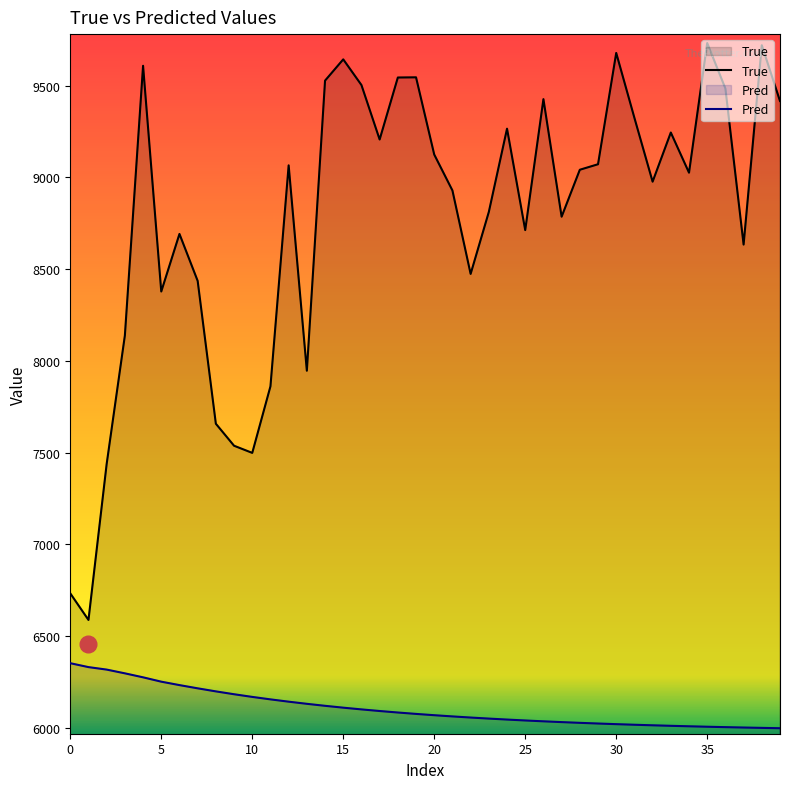

What value does the Pred series have at 11?

6153.9